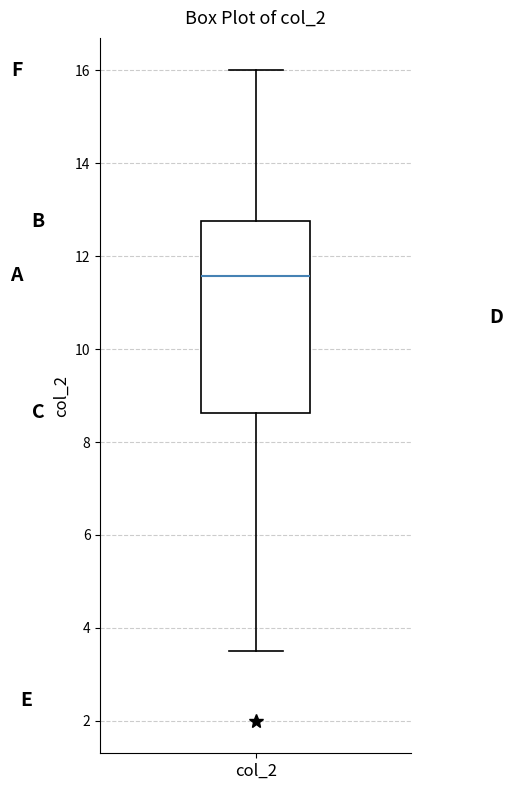

Where is the lower edge of the box for col_2 on the y-axis? The values are not printed on the chart, so give them approximately, as read against the axis.

8.6